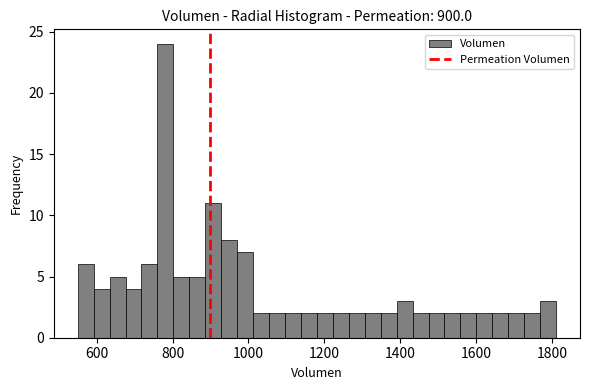

Read against the x-axis, roughly where is the centre of the tallest bar?

780